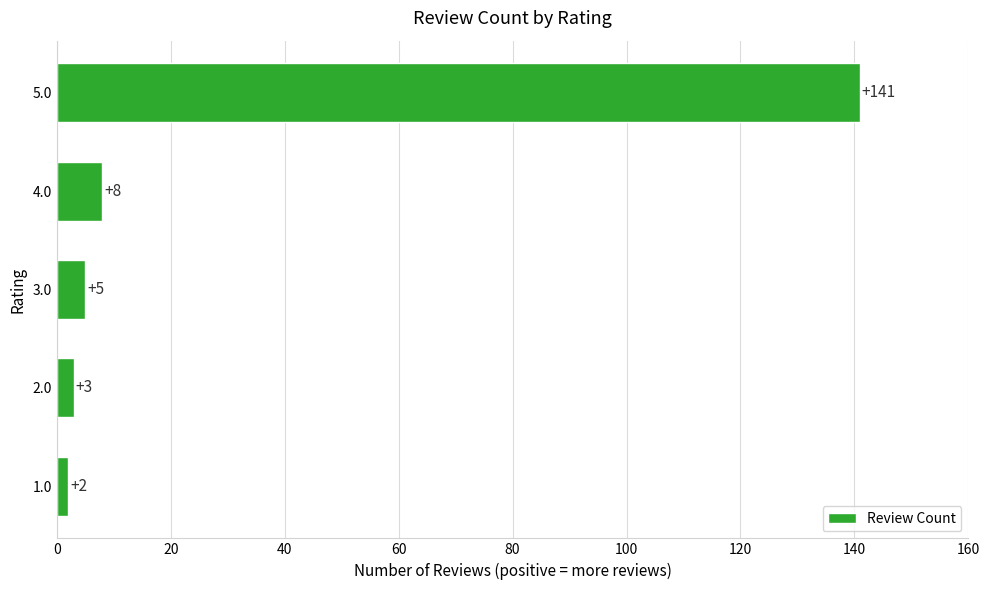

Rank the categories by value from highest to lowest.

5.0, 4.0, 3.0, 2.0, 1.0